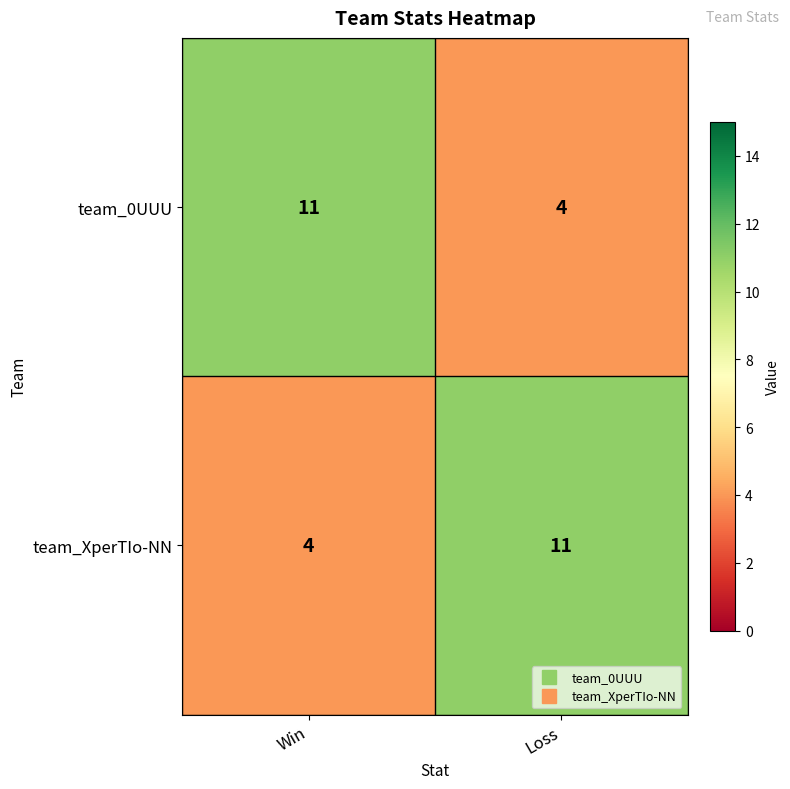

What is the total value across all series at Loss?

15